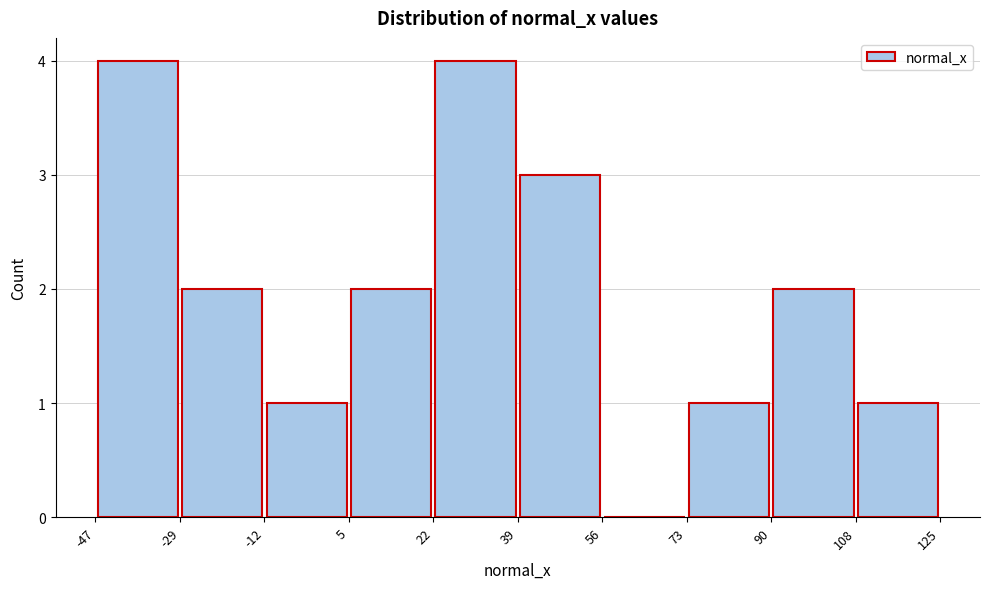

How tall is the bar that spans 39 to 56 on the x-axis? The values are not printed on the chart, so give them approximately, as read against the axis.

3